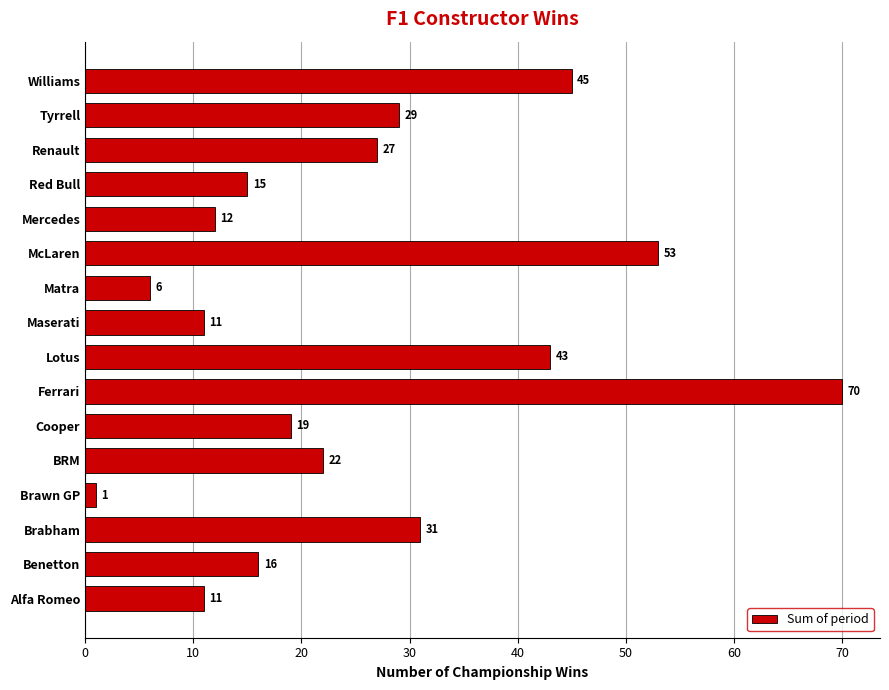

How many values are below 22?

8